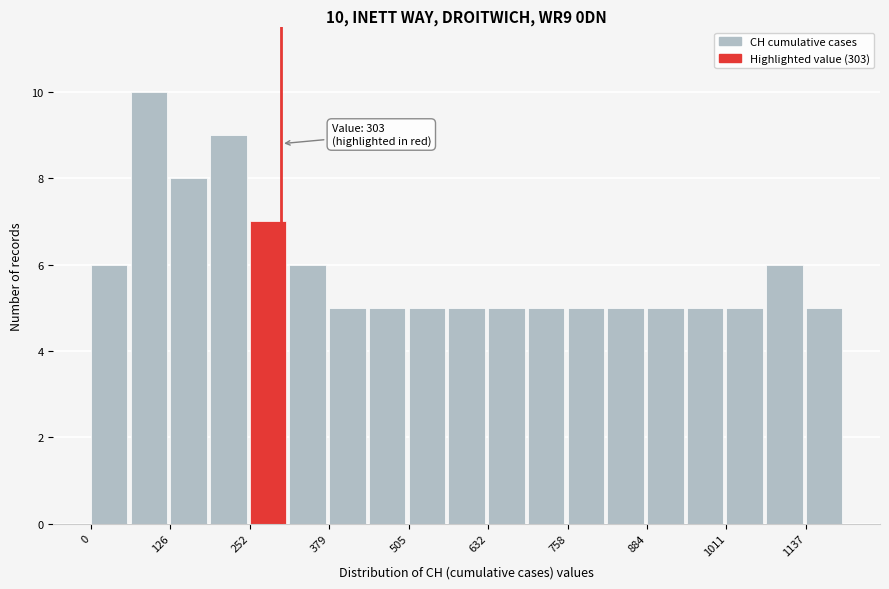

Around what value on the x-axis is the tallest bar? Give the approximate position of its centre, as read against the axis.

100